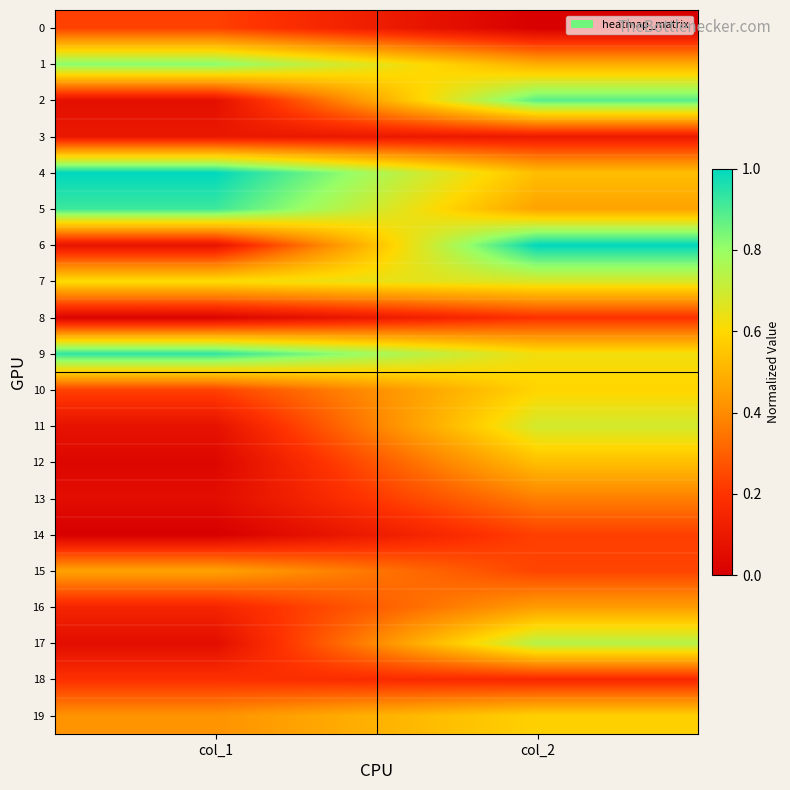

What is the difference between the highest and lowest values at col_1?

1.0